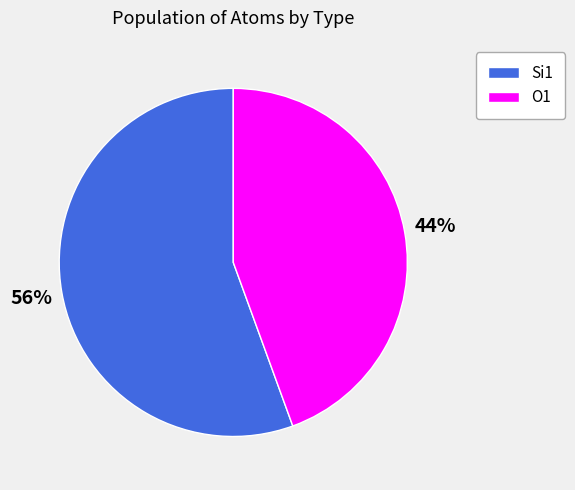

Approximately how many times larger is the value at O1 compared to Si1?

0.8